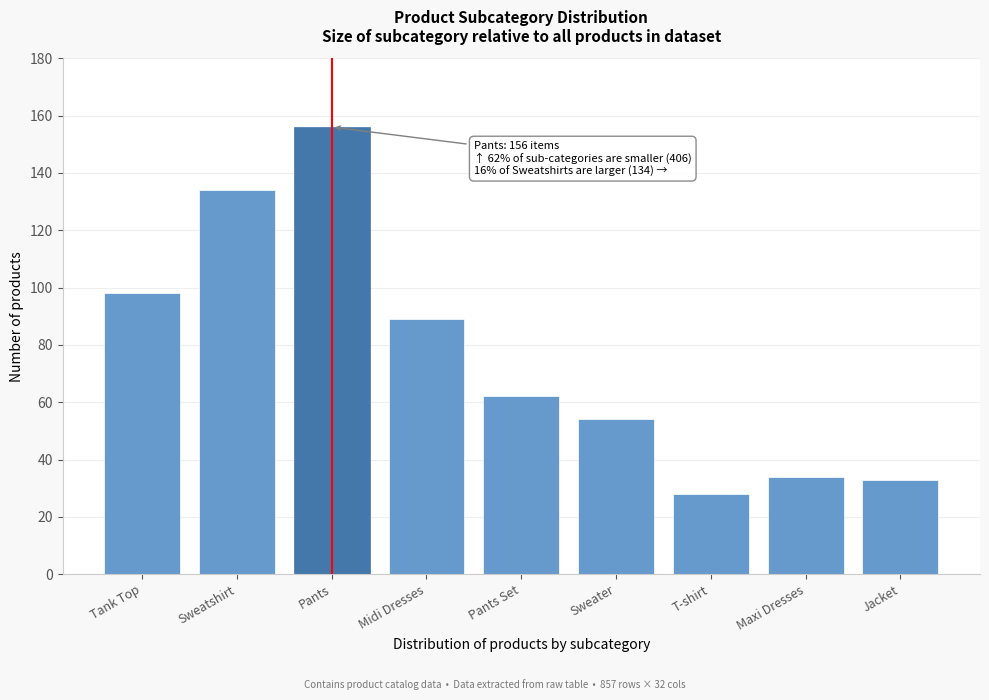

Reading left to right, list all the values displayed in this chart.

98	134	156	89	62	54	28	34	33